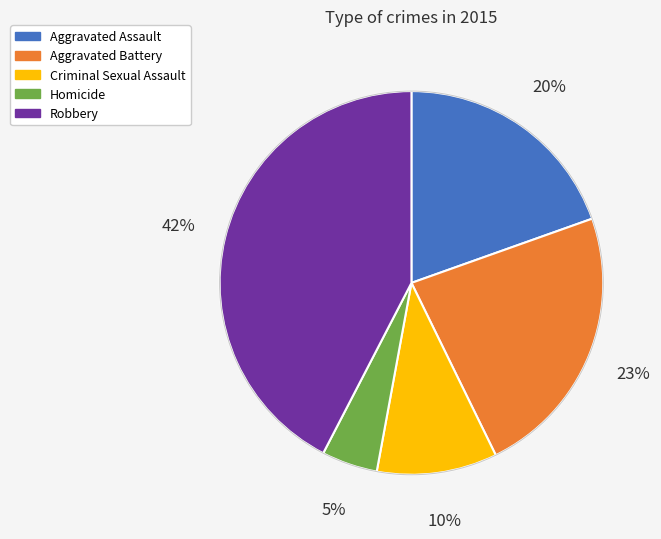

Count the number of slices in the pie.

5